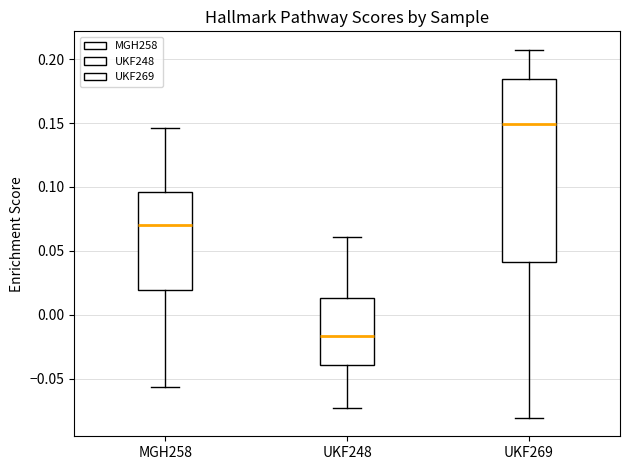

Reading left to right, transcribe this box plot: for each box, give where its median line is, the range the box spans, and where its two whiskers end, as read against the y-axis. The values are not printed on the chart, so give them approximately, as read against the axis.

MGH258: median 0.070, box 0.020 to 0.095, whiskers -0.055 to 0.145
UKF248: median -0.015, box -0.040 to 0.015, whiskers -0.075 to 0.060
UKF269: median 0.150, box 0.040 to 0.185, whiskers -0.080 to 0.205